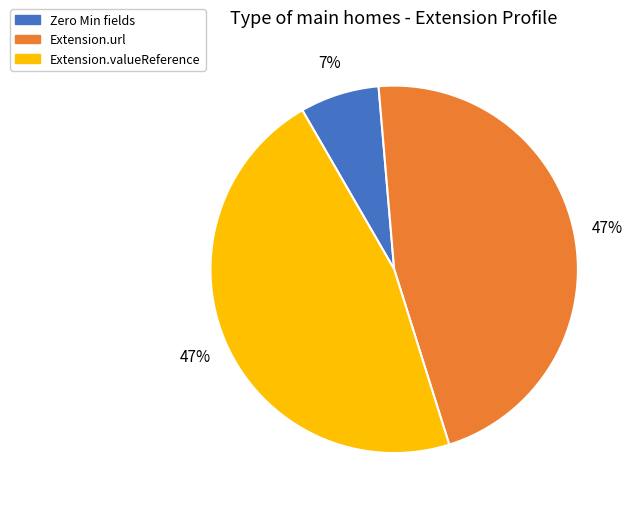

To the nearest percent, what is the difference between the largest and smallest slice percentages?

40%